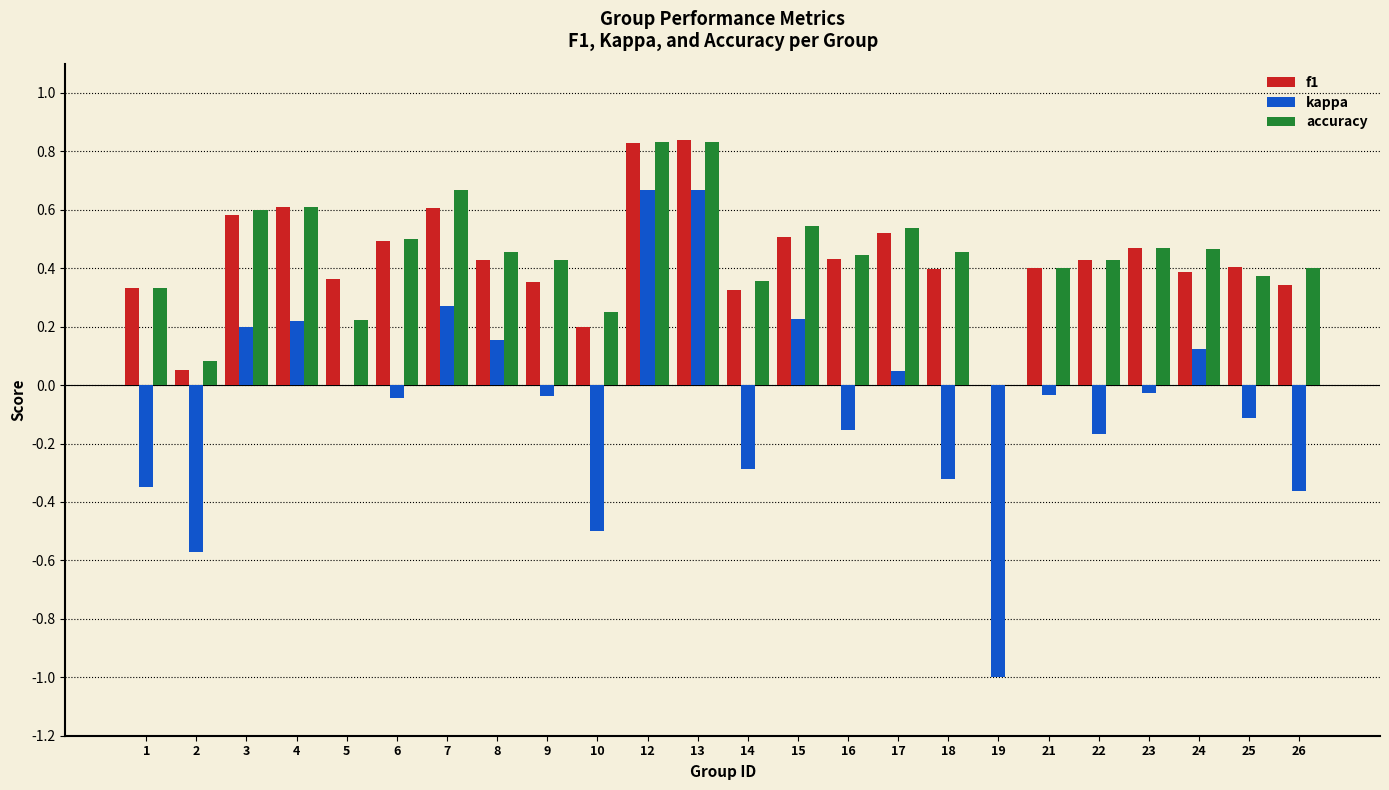

Is the value of accuracy at 12 greater than the value of kappa at 4?

Yes